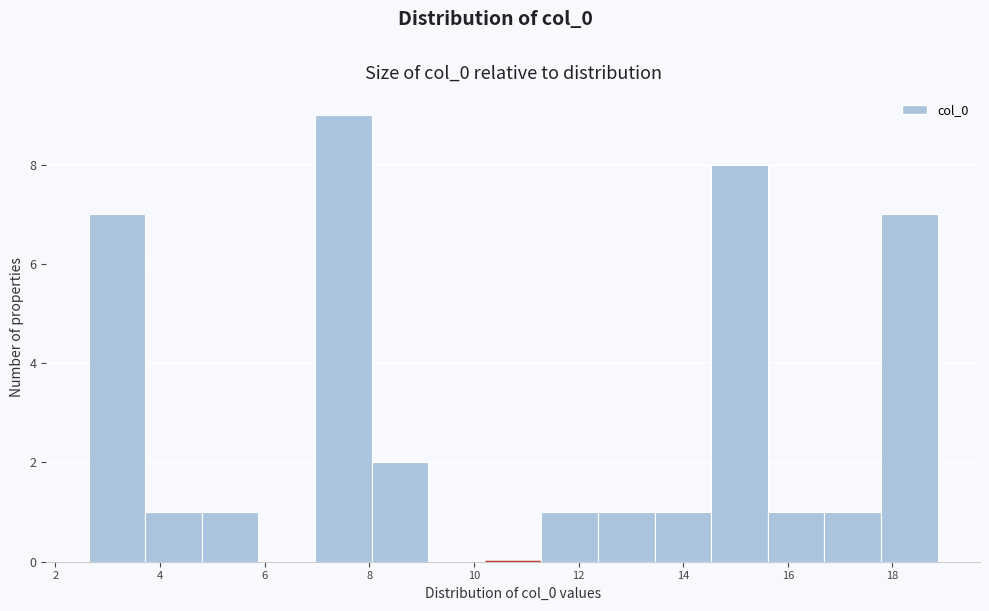

Reading left to right, transcribe this chart: for each bar, give the range it covers on the x-axis and its height. Neither the bar edges nor the heights are printed on the chart, so give them approximately, as read against the axes.

2.6 to 3.8: 7
3.8 to 4.8: 1
4.8 to 5.8: 1
5.8 to 7.0: 0
7.0 to 8.0: 9
8.0 to 9.2: 2
9.2 to 10.2: 0
10.2 to 11.2: 0
11.2 to 12.4: 1
12.4 to 13.4: 1
13.4 to 14.6: 1
14.6 to 15.6: 8
15.6 to 16.6: 1
16.6 to 17.8: 1
17.8 to 18.8: 7